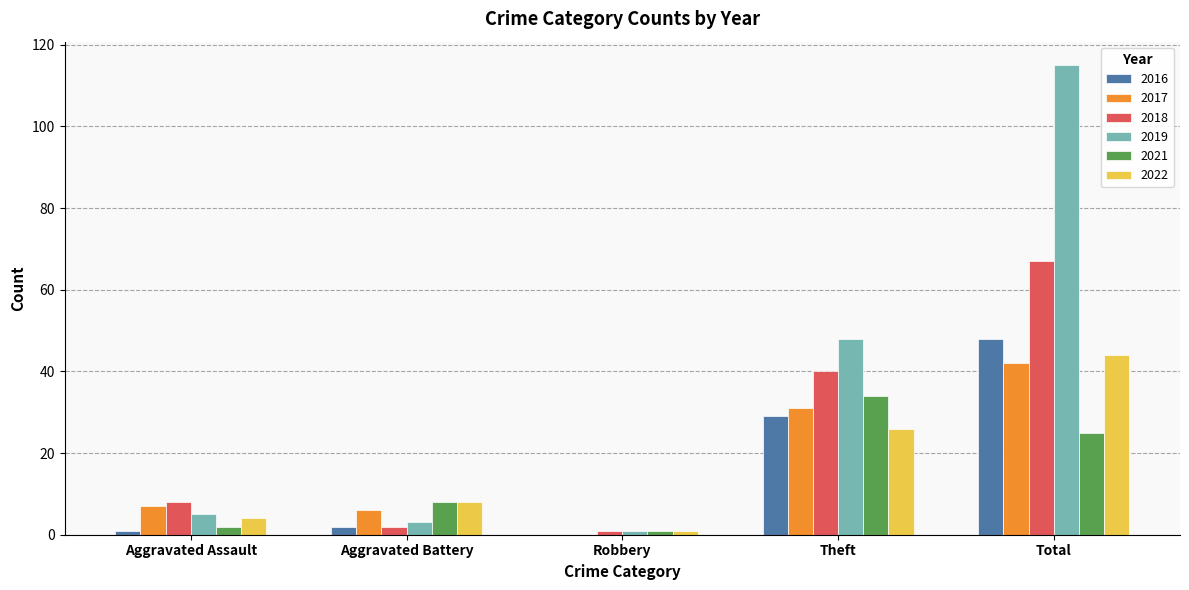

Which series has the largest total across all categories?

2019